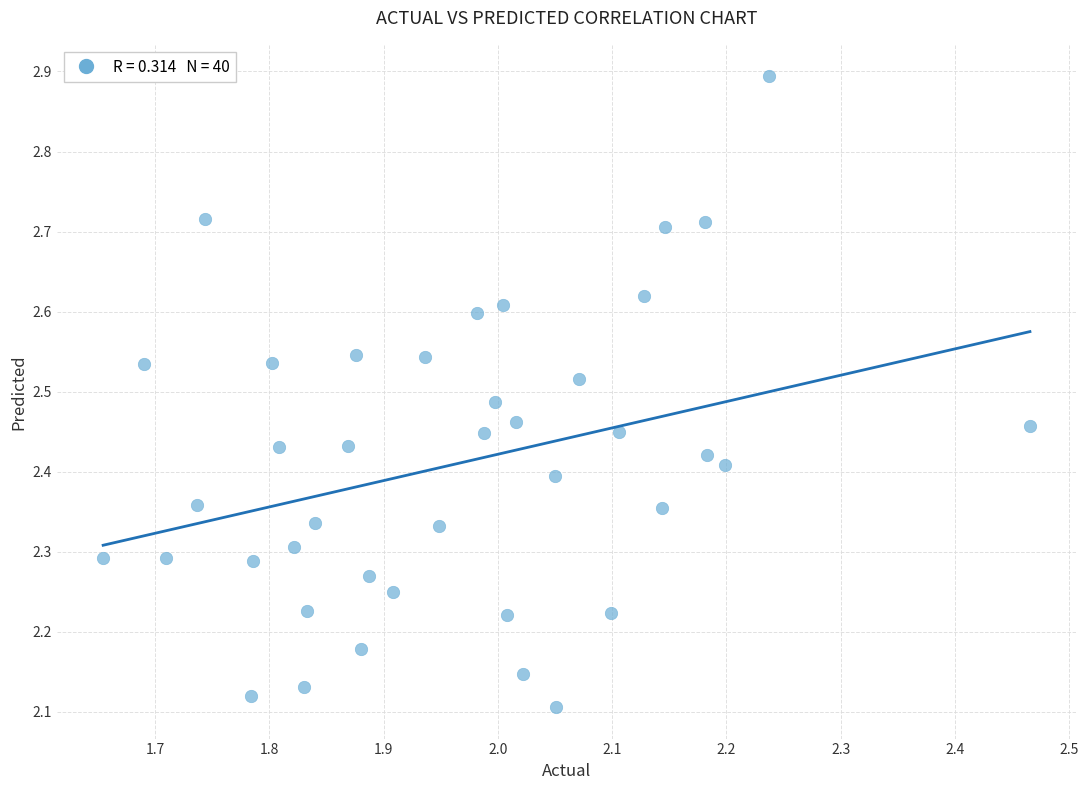

How many data points are displayed?

40